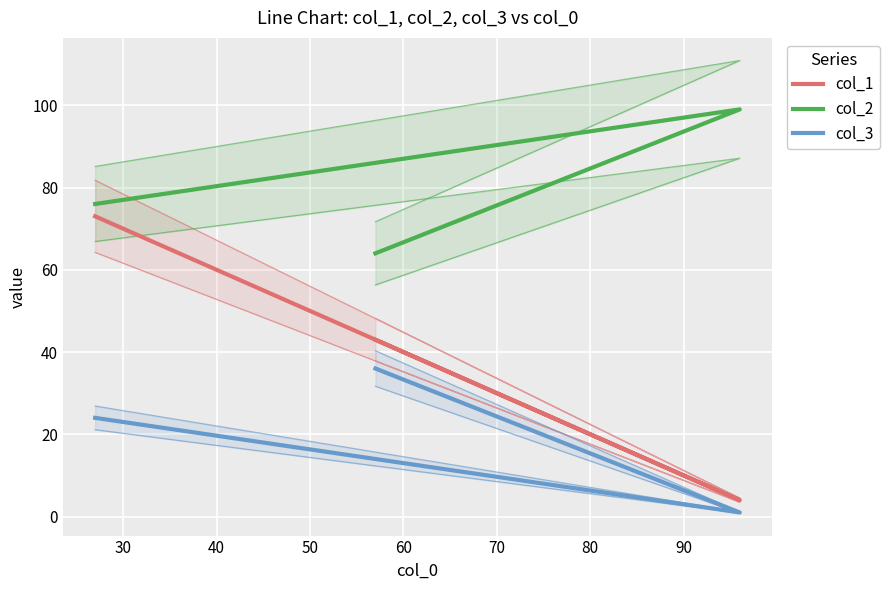

Which series has the largest total across all categories?

col_2